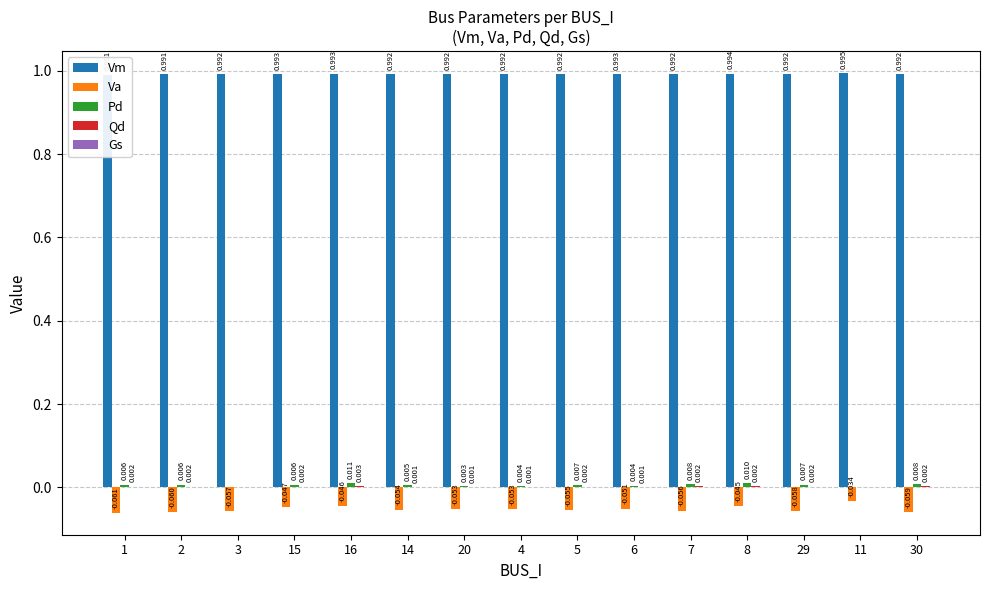

What are all the series names shown in the legend?

Vm, Va, Pd, Qd, Gs